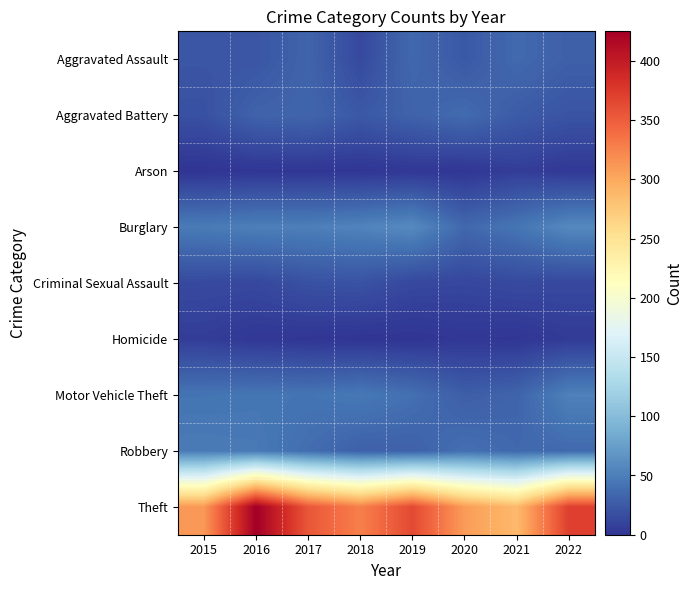

Reading left to right, list all the values displayed in this chart.

Aggravated Assault: 2015=22	2016=22	2017=32	2018=14	2019=35	2020=24	2021=36	2022=29
Aggravated Battery: 2015=19	2016=31	2017=33	2018=24	2019=31	2020=37	2021=26	2022=21
Arson: 2015=0	2016=1	2017=1	2018=1	2019=2	2020=1	2021=6	2022=3
Burglary: 2015=48	2016=51	2017=51	2018=54	2019=59	2020=35	2021=44	2022=58
Criminal Sexual Assault: 2015=14	2016=13	2017=19	2018=20	2019=13	2020=12	2021=14	2022=13
Homicide: 2015=6	2016=2	2017=1	2018=0	2019=0	2020=2	2021=1	2022=5
Motor Vehicle Theft: 2015=43	2016=44	2017=43	2018=46	2019=40	2020=28	2021=32	2022=52
Robbery: 2015=48	2016=47	2017=38	2018=30	2019=30	2020=40	2021=35	2022=36
Theft: 2015=311	2016=425	2017=355	2018=327	2019=364	2020=309	2021=287	2022=371